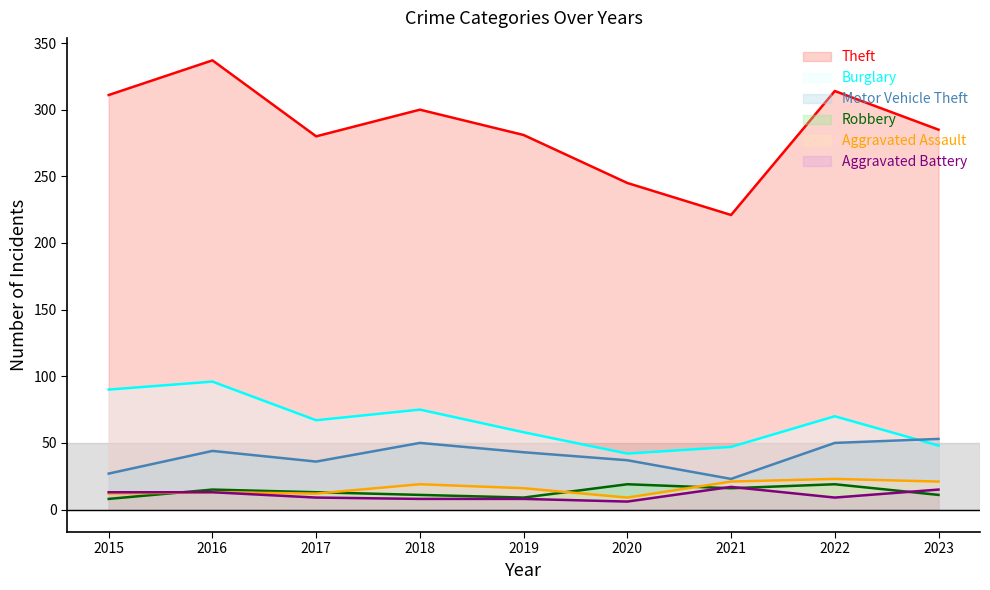

How many interior local valleys does the Theft series have?

2